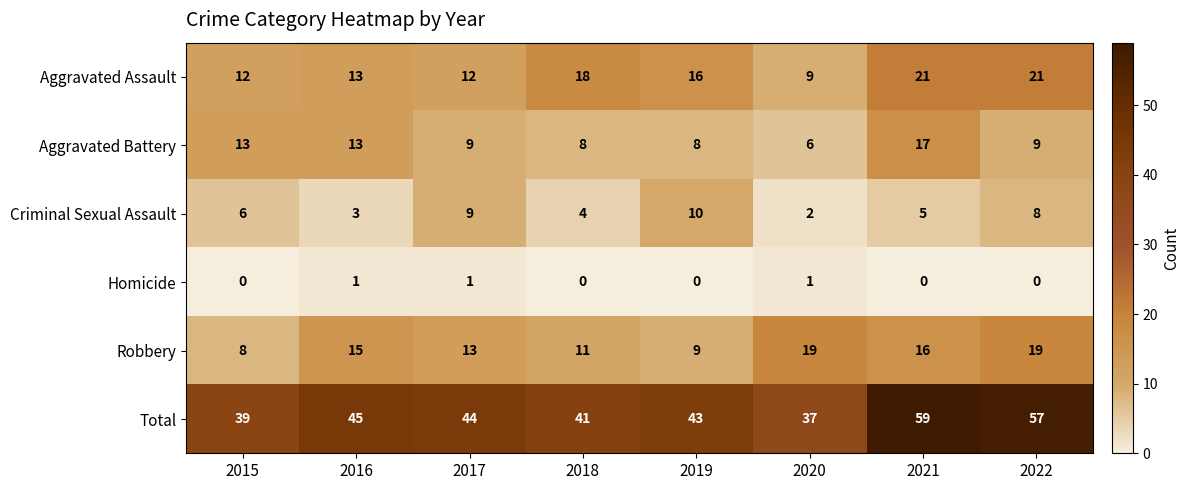

Count the Homicide values in the range 0 to 1.

8